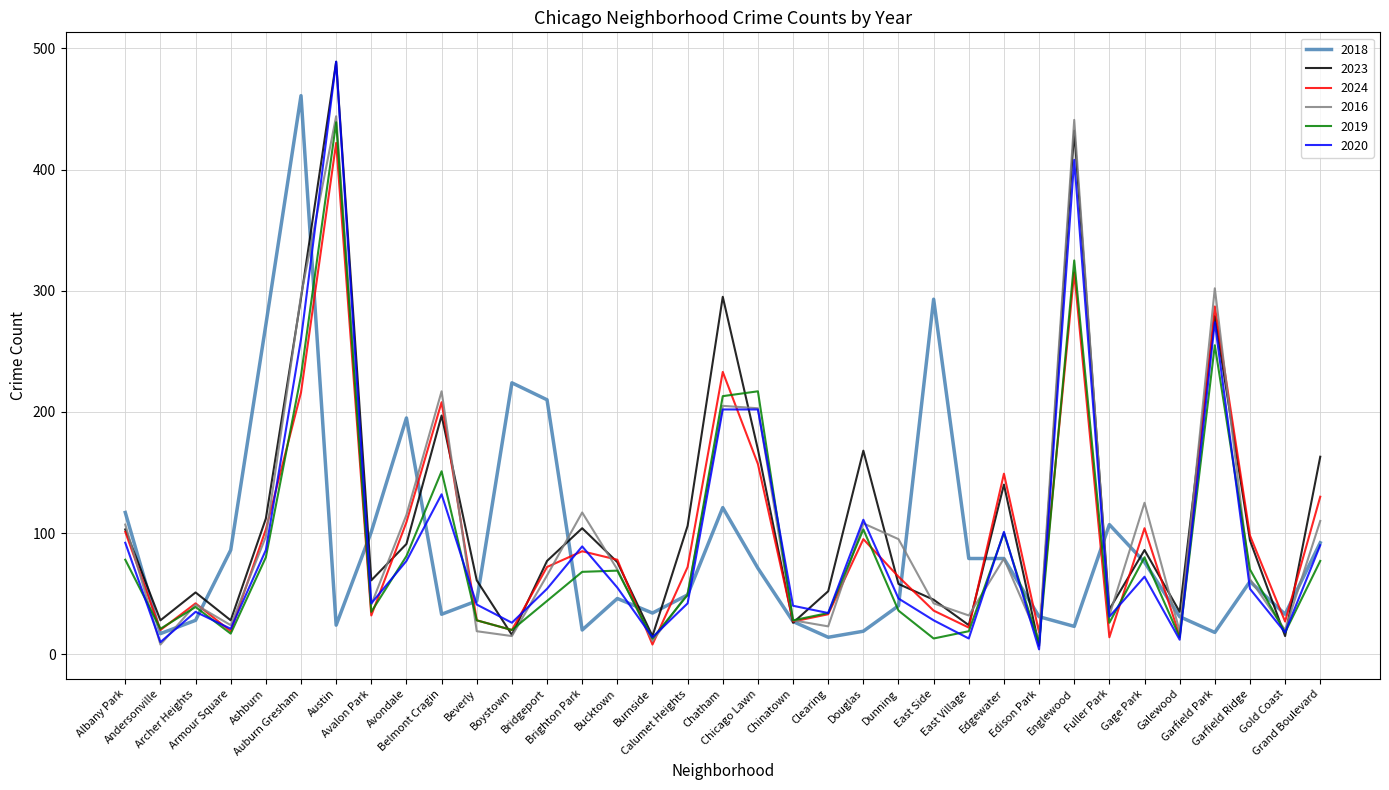

What is the minimum value for 2018?

14